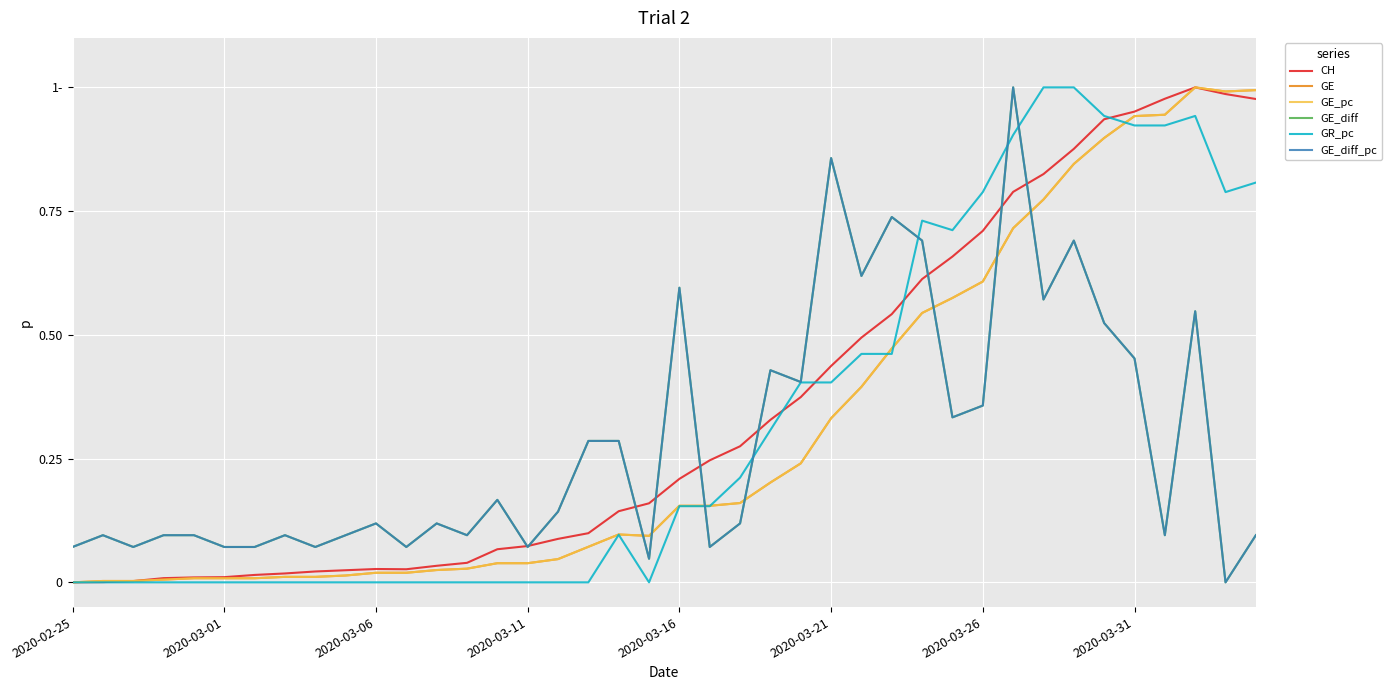

Does the chart have visible grid lines?

Yes